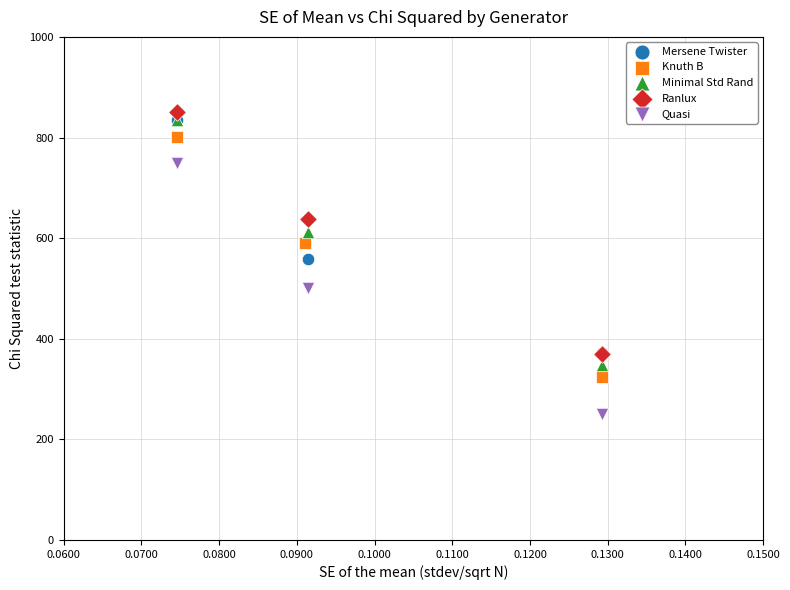

Which series has the largest Y range (max minus min)?

Quasi